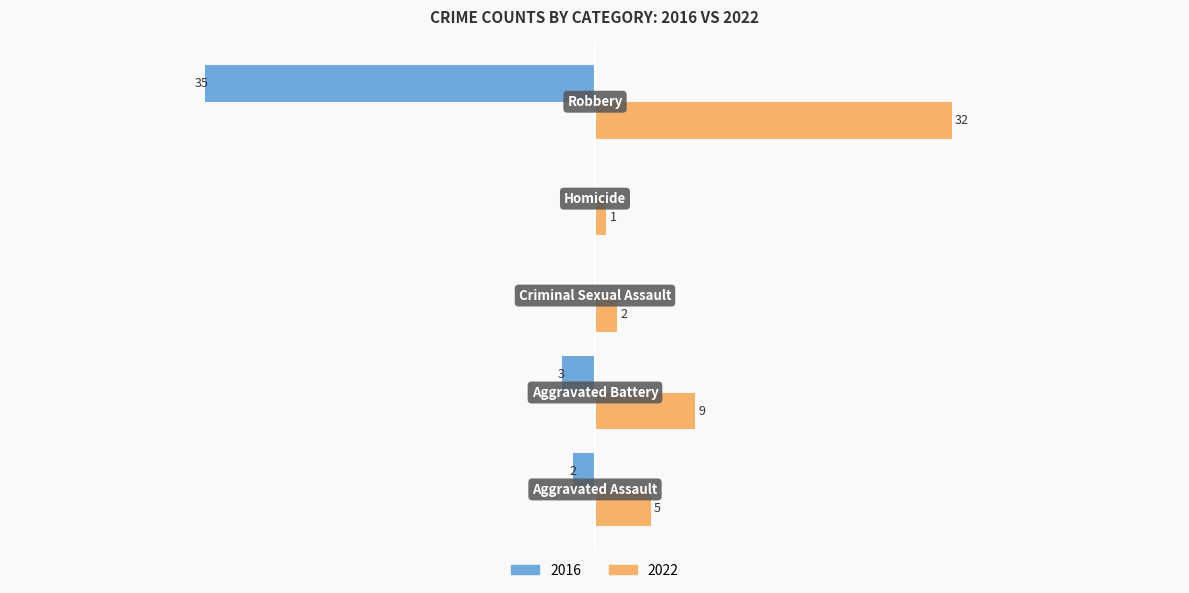

What is the label of the 2nd bar from the right?

Homicide